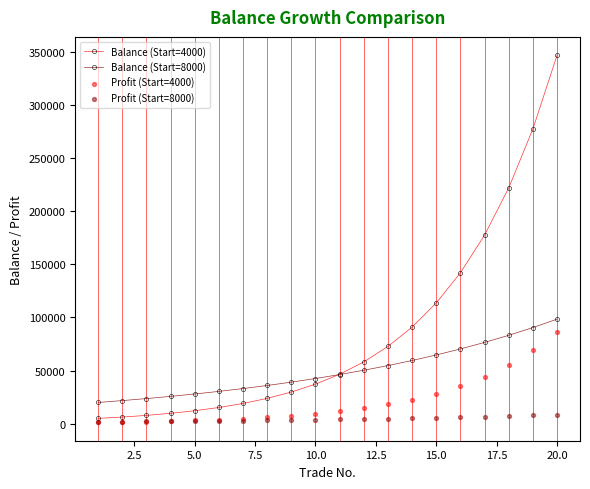

Which series has the largest total across all categories?

Balance (Start=4000)